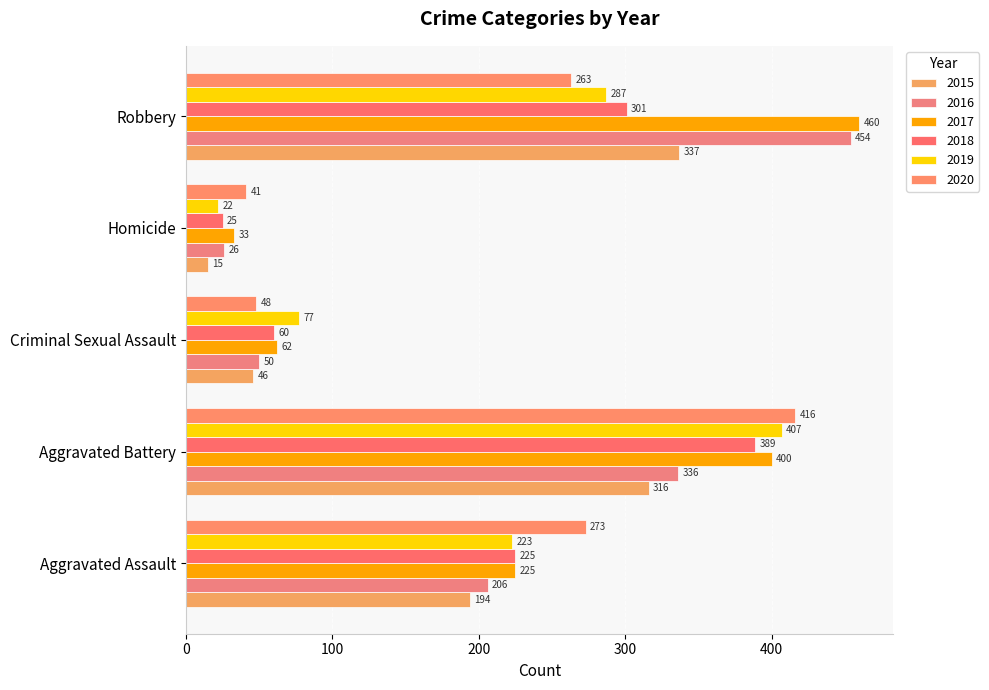

What is the highest value of the 2016 series?

454